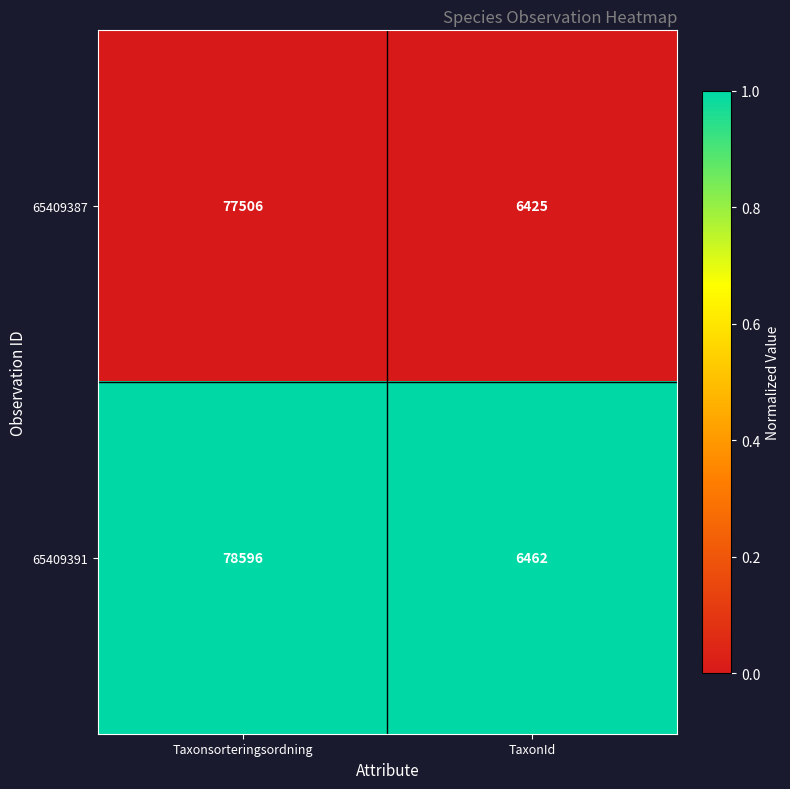

What is the minimum value shown in the chart?

6425